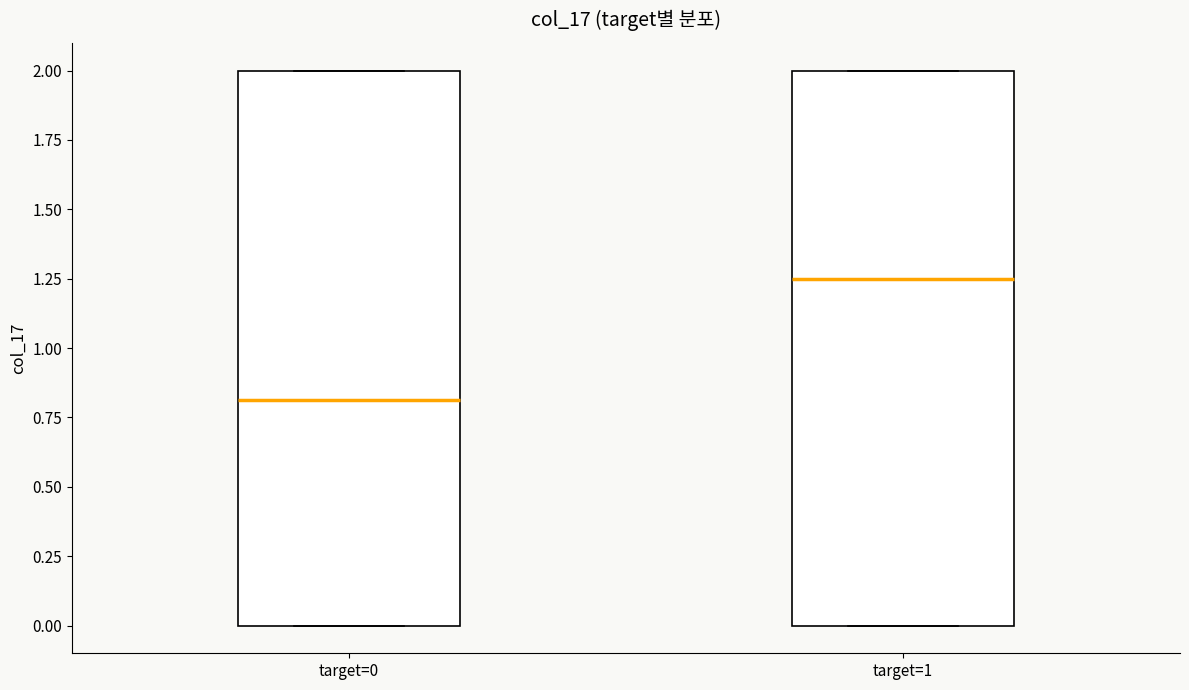

Which box's median line is the lowest?

target=0